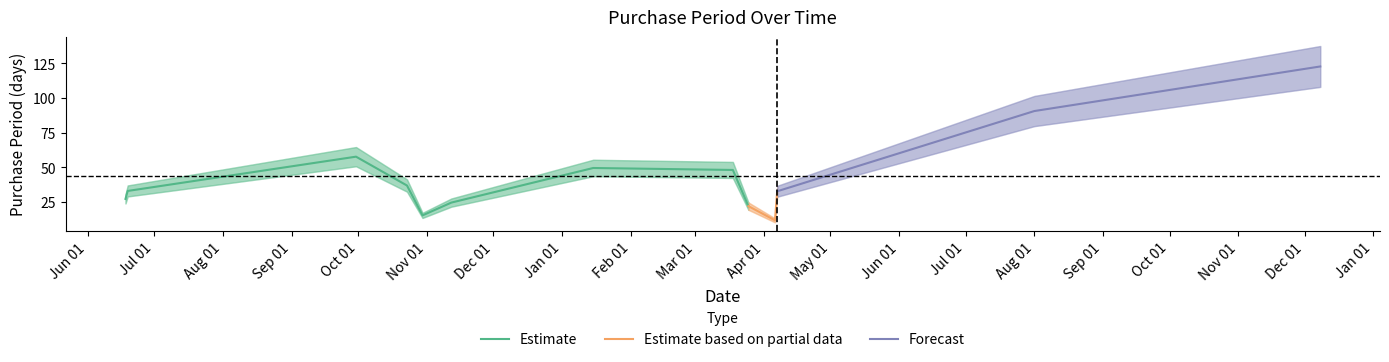

What is the highest value of the Estimate series?

57.8